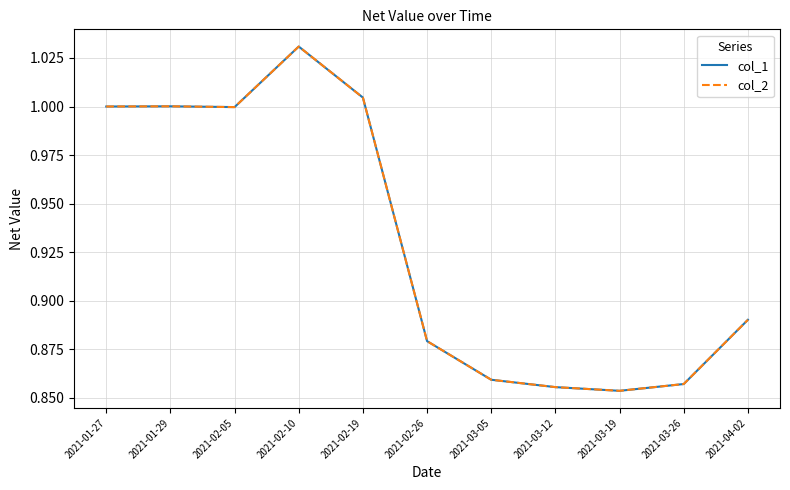

How many distinct data groups are displayed?

2